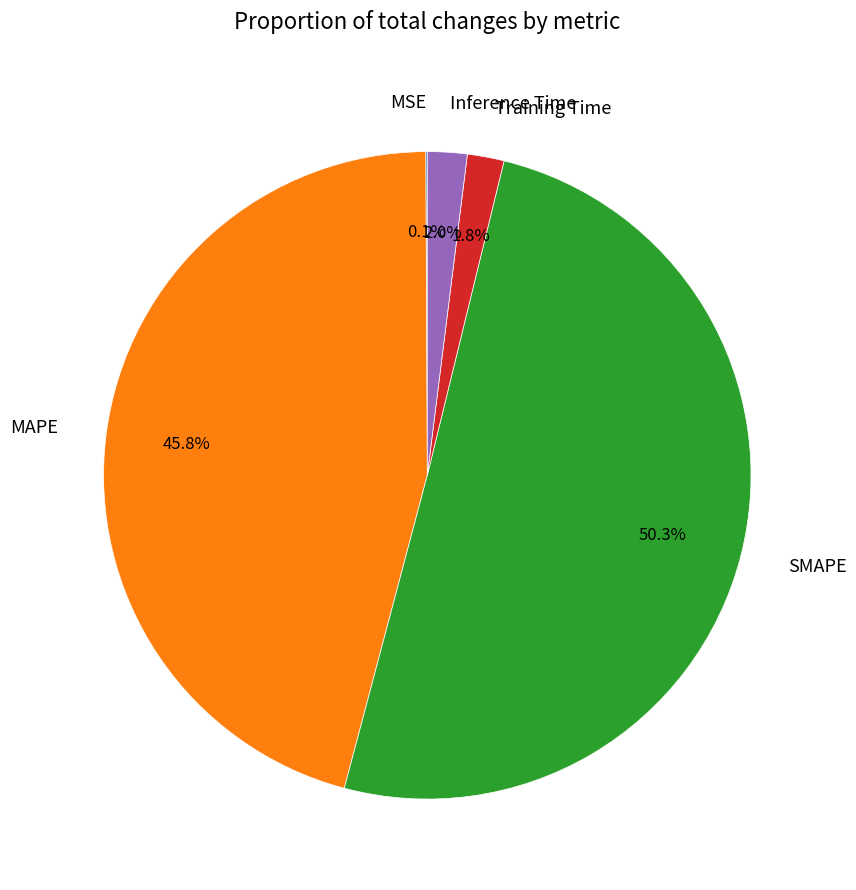

Do Inference Time and MAPE together represent more than half of the pie?

No